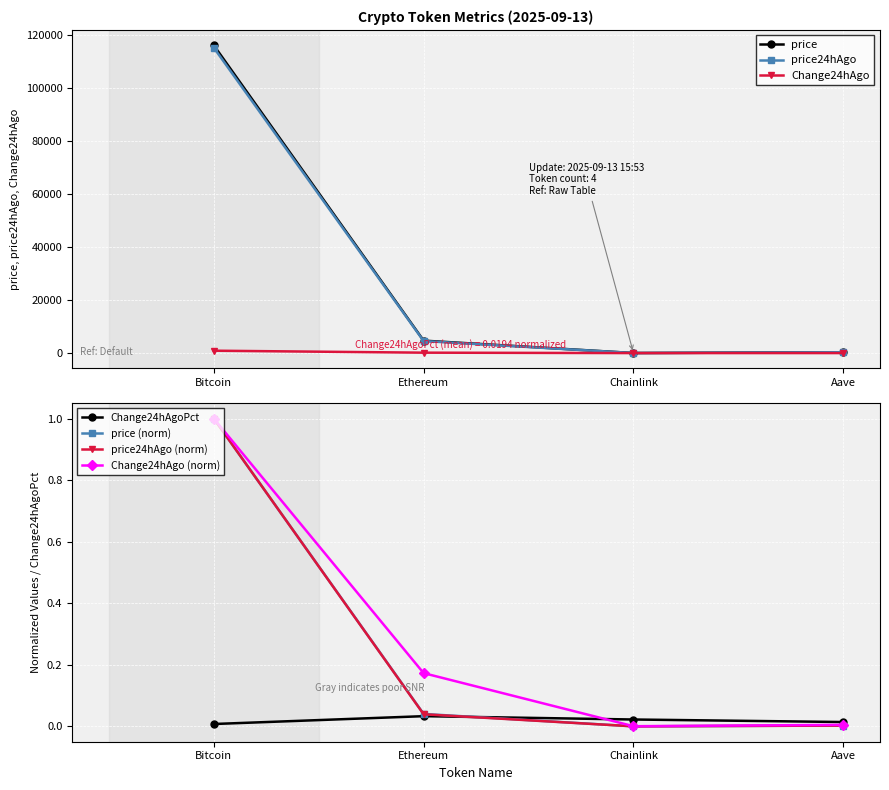

What is the greatest value displayed?

115939.0